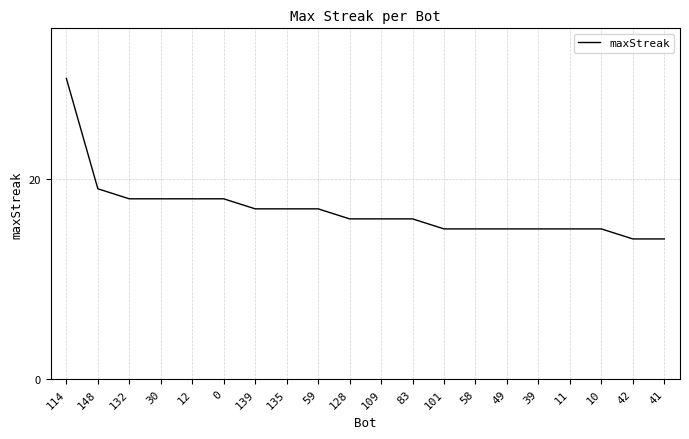

What position from the left is 59?

9